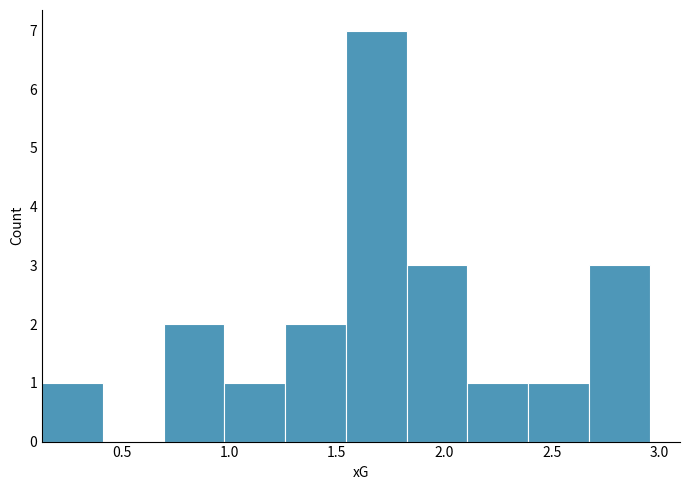

Reading left to right, list every bar in this chart as the range it spans on the x-axis followed by its height. Neither the bar edges nor the heights are printed on the chart, so give them approximately, as read against the axes.

0.15 to 0.40: 1
0.40 to 0.70: 0
0.70 to 1.00: 2
1.00 to 1.25: 1
1.25 to 1.55: 2
1.55 to 1.85: 7
1.85 to 2.10: 3
2.10 to 2.40: 1
2.40 to 2.65: 1
2.65 to 2.95: 3